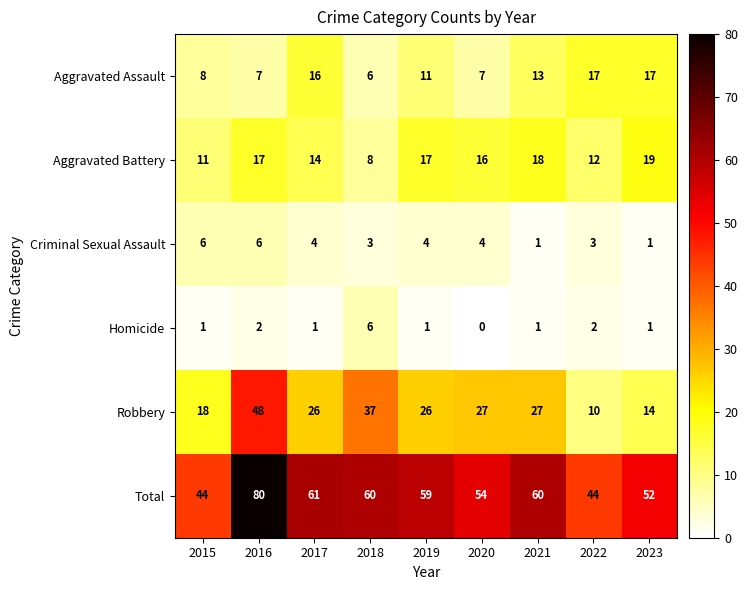

How many categories are shown in the chart?

9